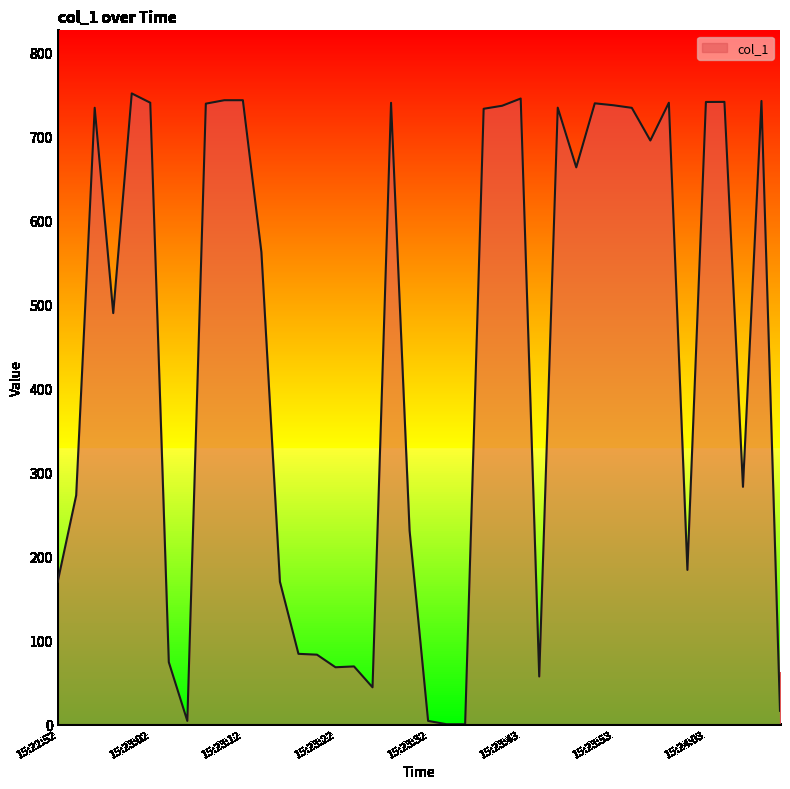

How many distinct data groups are displayed?

1